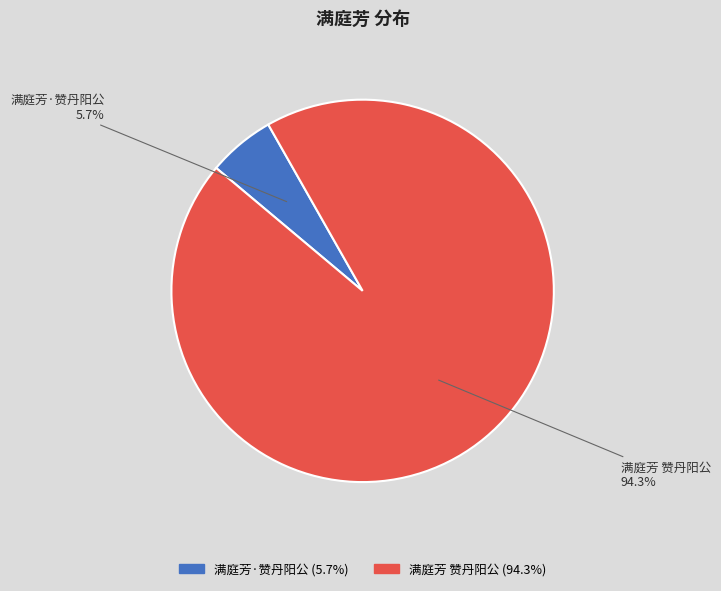

Count the number of slices in the pie.

2